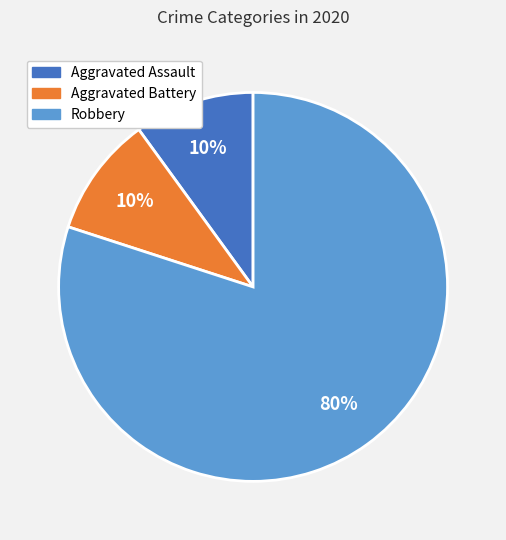

Is there a majority slice in this chart?

Yes